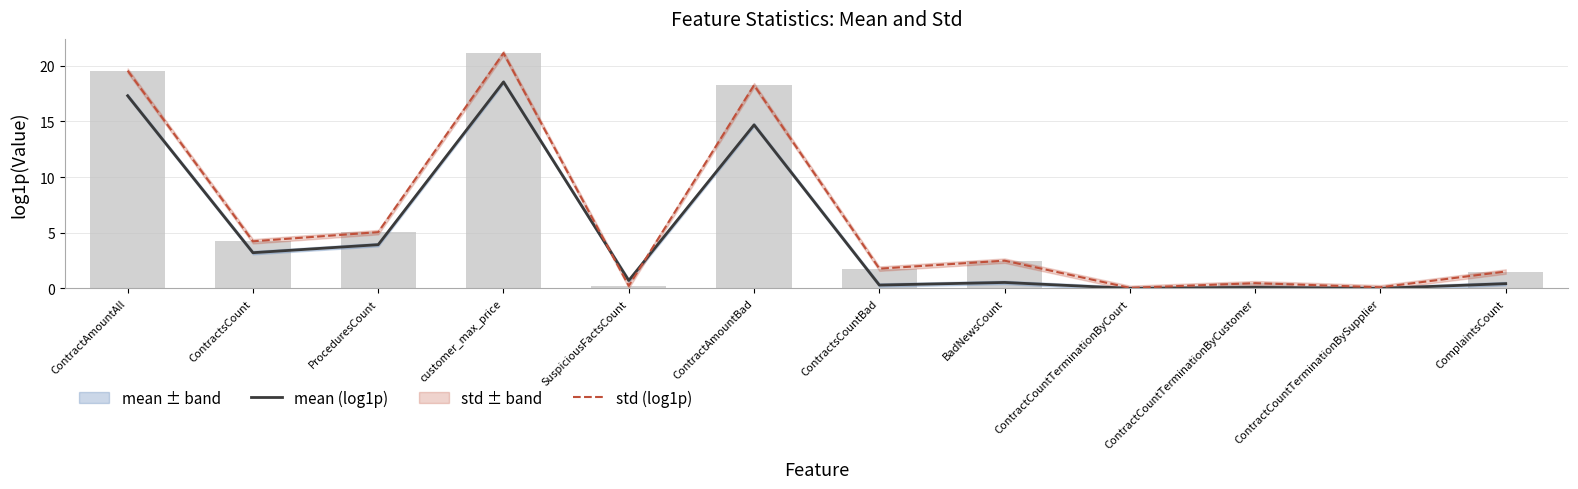

True or false: mean (log1p) has a value of 0.0 at ContractCountTerminationByCourt.

False